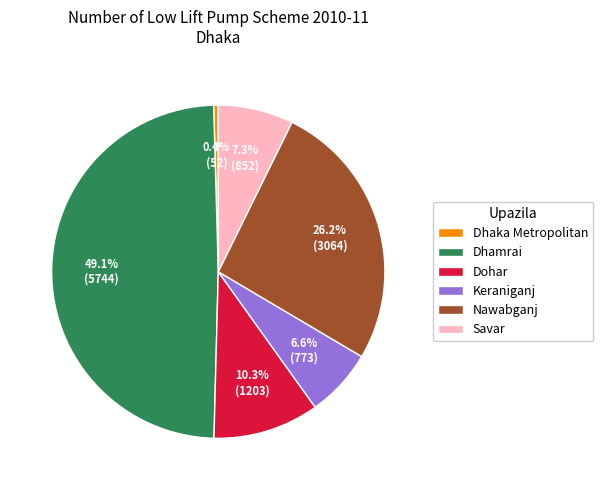

To the nearest percent, what percentage of the pie is Nawabganj?

26%